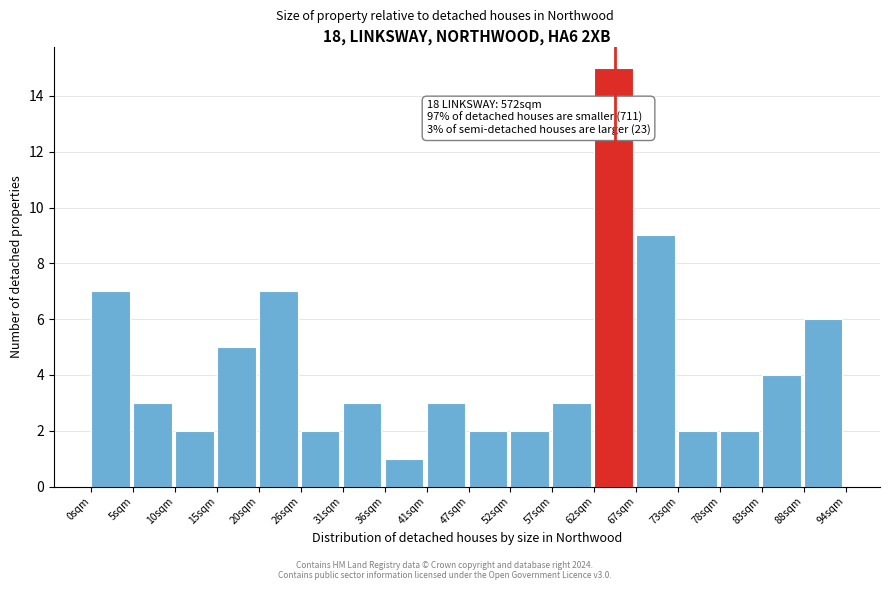

Over which range of the x-axis is the bar tallest?

63 to 68